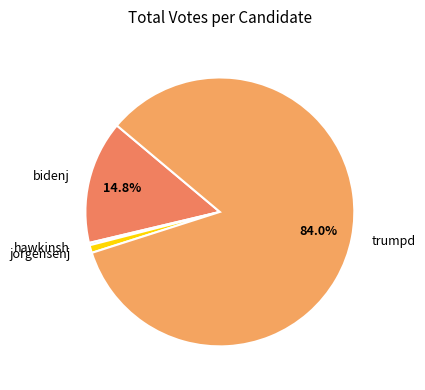

True or false: bidenj accounts for 15% of the total.

True